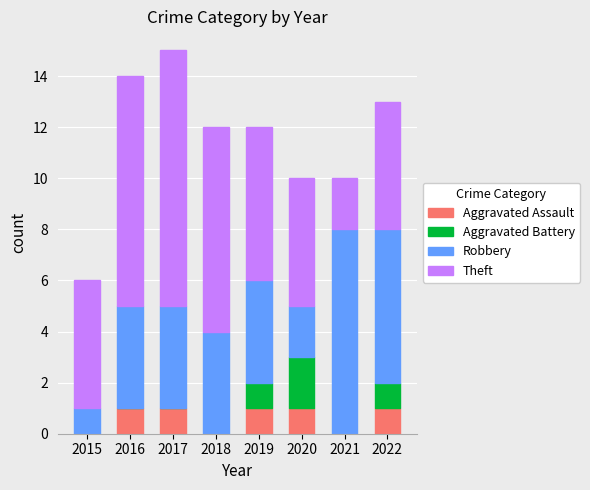

How many data points does each series have?

8